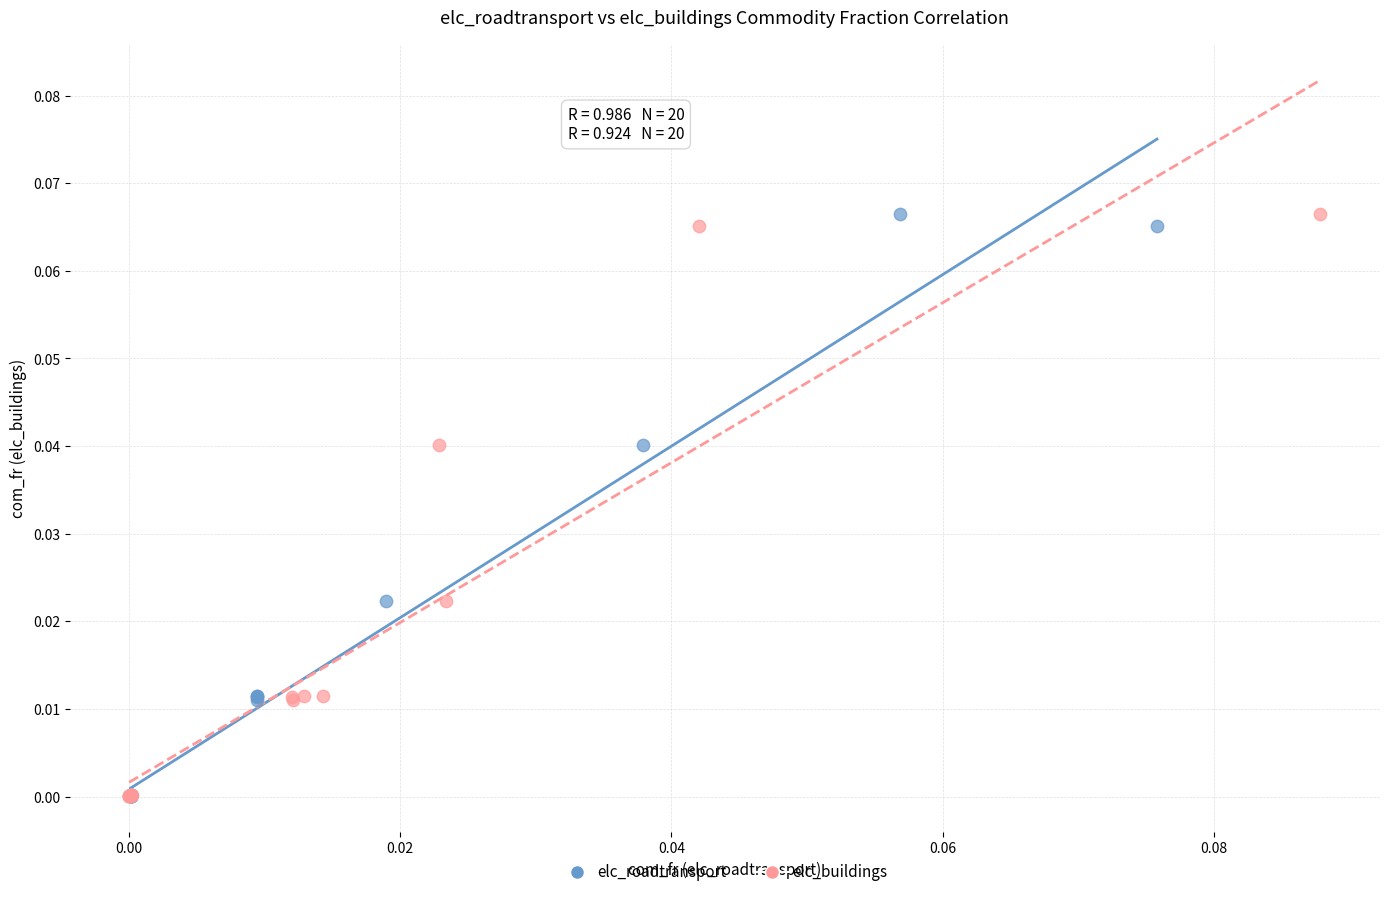

What are all the series names shown in the legend?

elc_roadtransport, elc_buildings